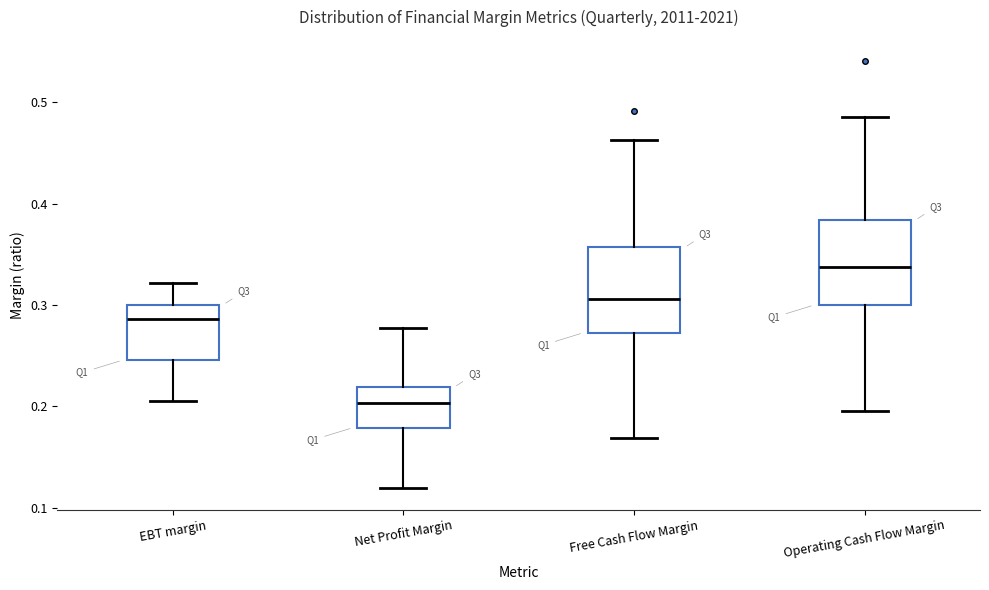

Where does the median line of the box for Operating Cash Flow Margin sit on the y-axis? The values are not printed on the chart, so give them approximately, as read against the axis.

0.34